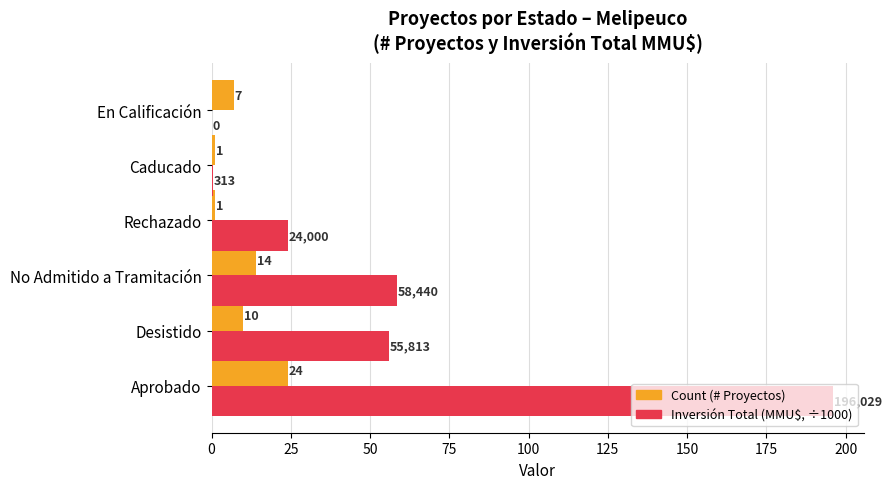

Which label corresponds to the largest value in the chart?

Aprobado